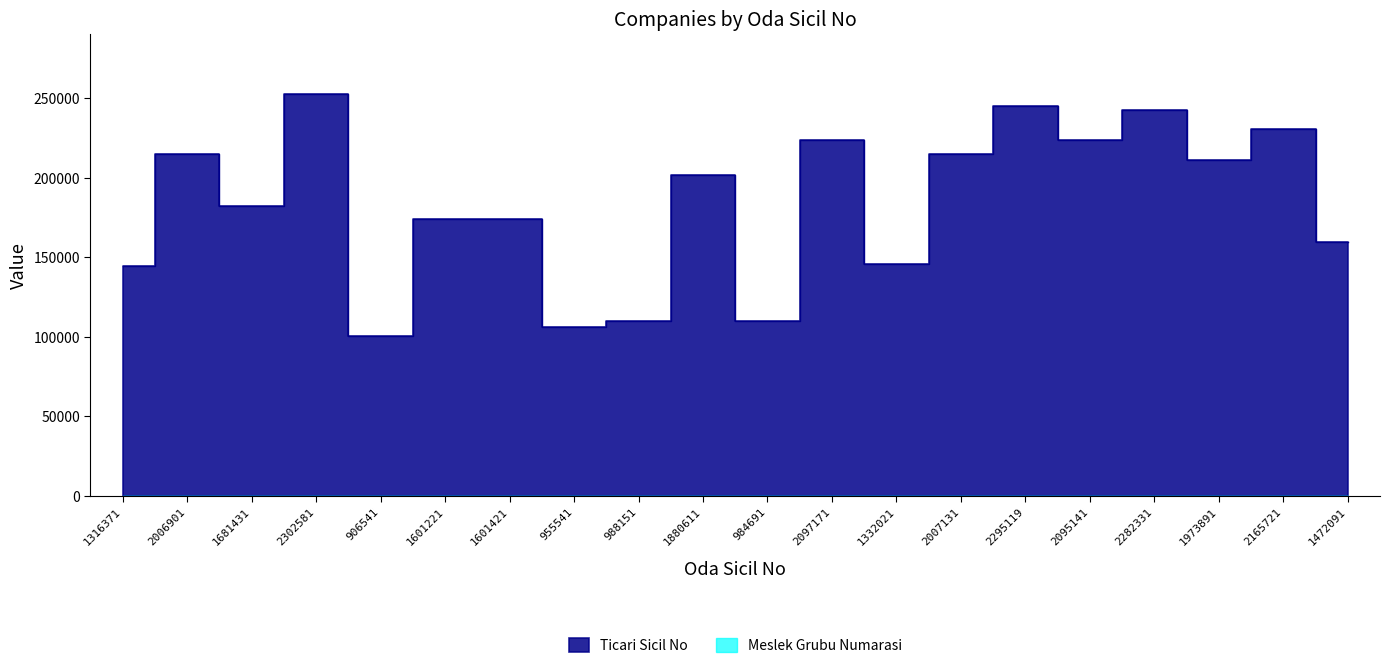

How many interior local valleys (lower than both neighbors) does the data have?

7